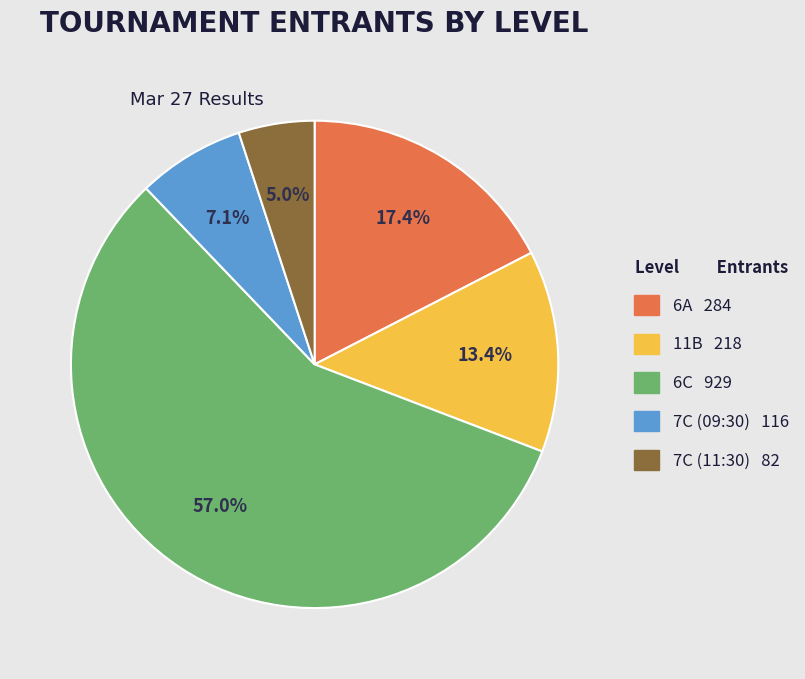

What percentage is NOT represented by 7C (09:30)?

92.9%